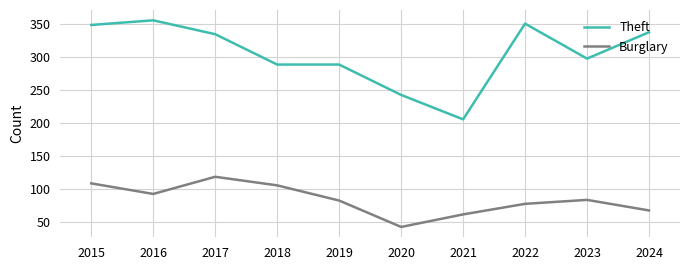

Rank the series at 2018 from highest to lowest value.

Theft, Burglary